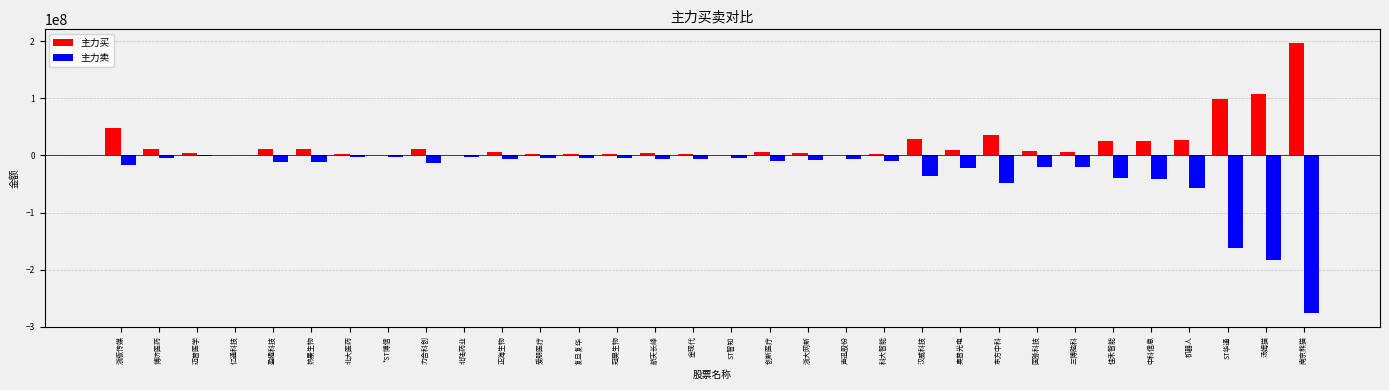

At which category is the sum across all series the highest?

浙版传媒